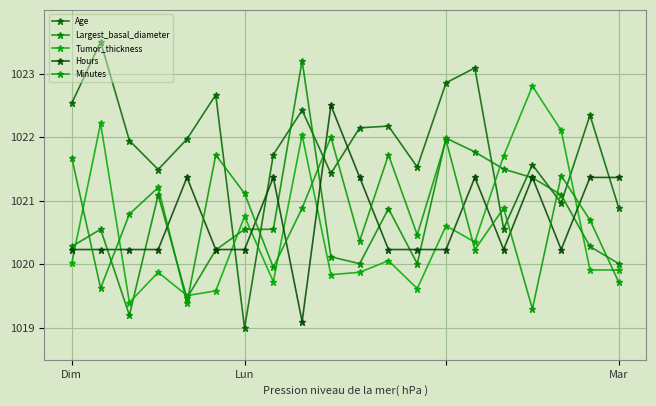

Rank the series by their maximum value, from lowest to highest.

Minutes, Hours, Tumor_thickness, Largest_basal_diameter, Age